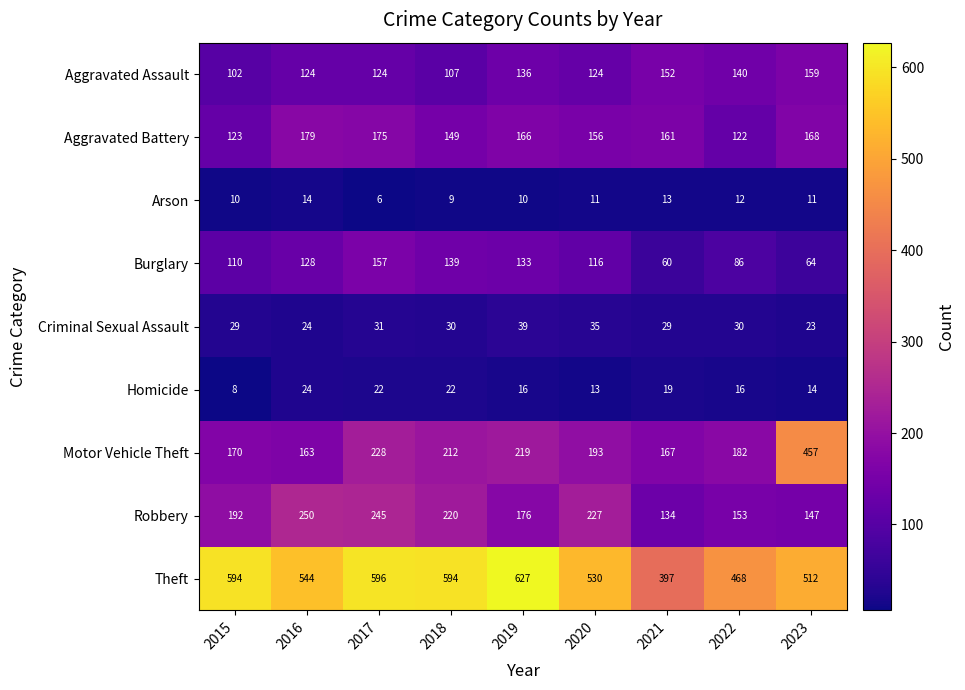

What is the difference between the second highest and minimum values in the Theft series?

199